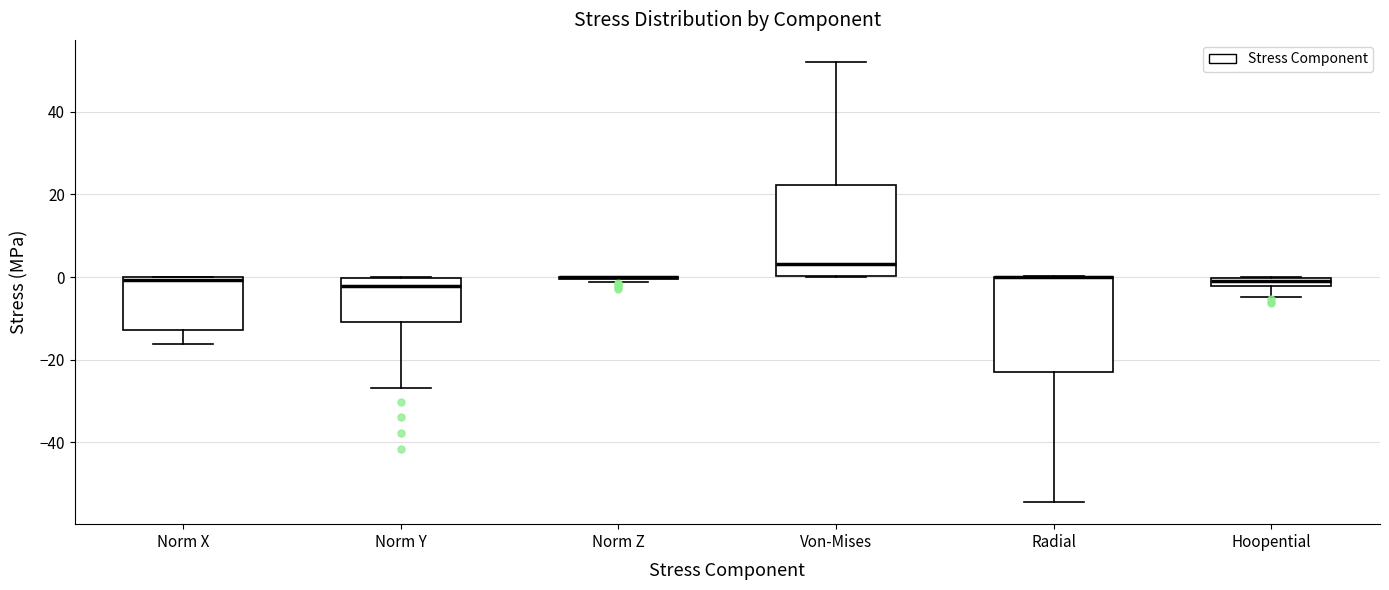

Where is the upper edge of the box for Hoopential on the y-axis? The values are not printed on the chart, so give them approximately, as read against the axis.

0